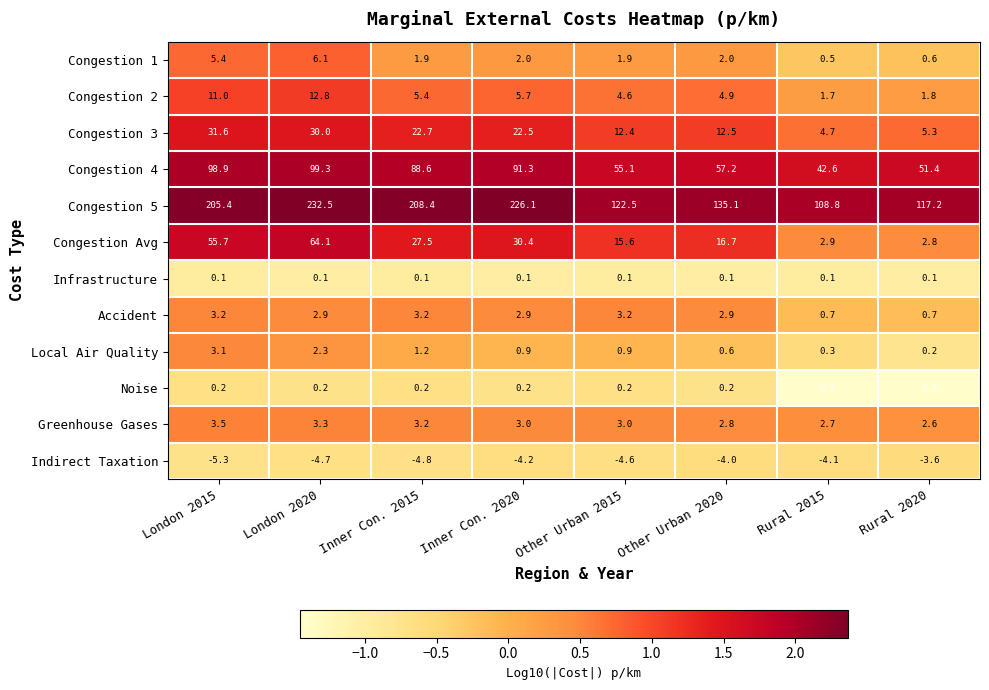

The value of Congestion 4 at Rural 2015 is 42.6. True or false?

True